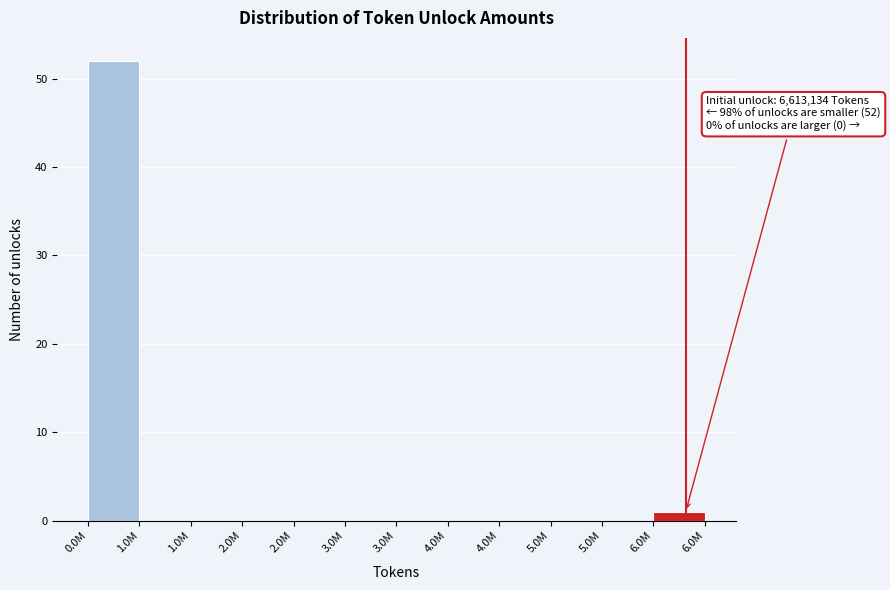

Count the number of categories in the chart.

12